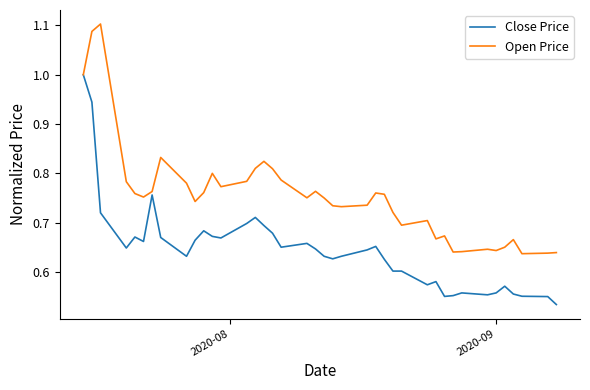

Rank the series by their maximum value, from lowest to highest.

Close Price, Open Price